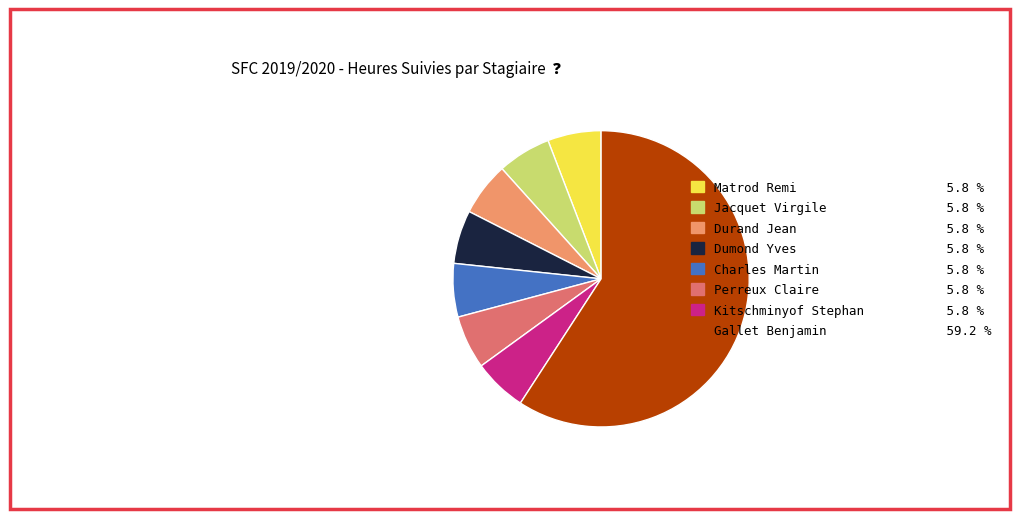

Count the number of slices in the pie.

8